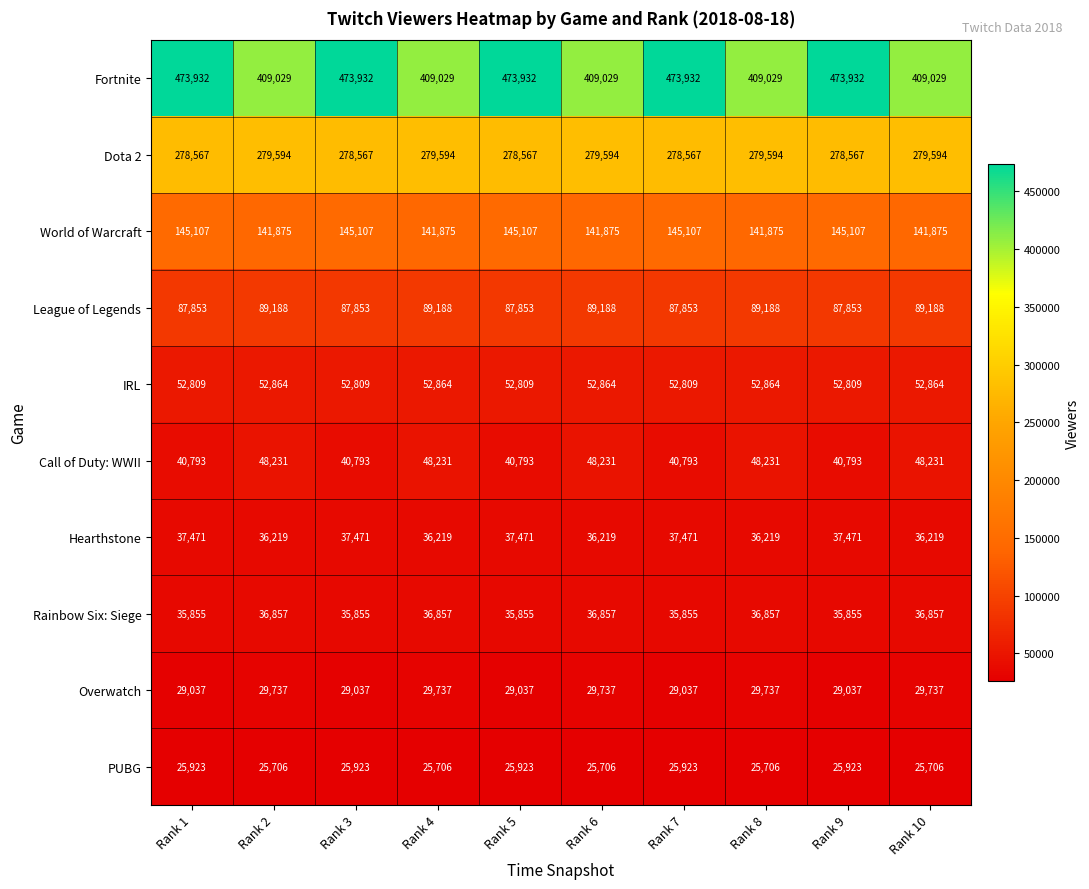

What is the minimum value shown in the chart?

25706